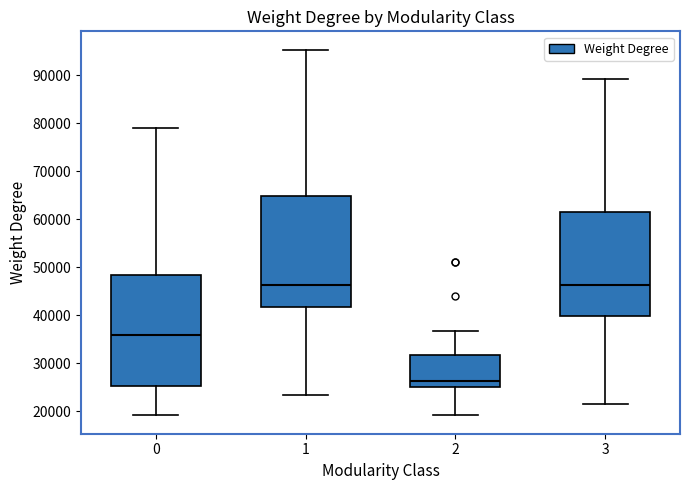

Where does the lower whisker of the box at x = 1 end on the y-axis? The values are not printed on the chart, so give them approximately, as read against the axis.

23000